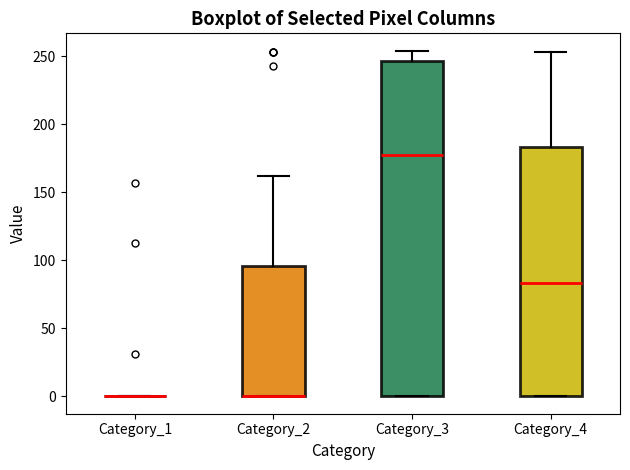

Reading left to right, read every box against the y-axis: the position of its median line, the range the box covers, and the ends of its whiskers. The values are not printed on the chart, so give them approximately, as read against the axis.

Category_1: box collapsed to a line at 0, whiskers 0 to 0
Category_2: median 0 (drawn on the box's lower edge), box 0 to 95, whiskers 0 to 160
Category_3: median 175, box 0 to 245, whiskers 0 to 255
Category_4: median 85, box 0 to 185, whiskers 0 to 255